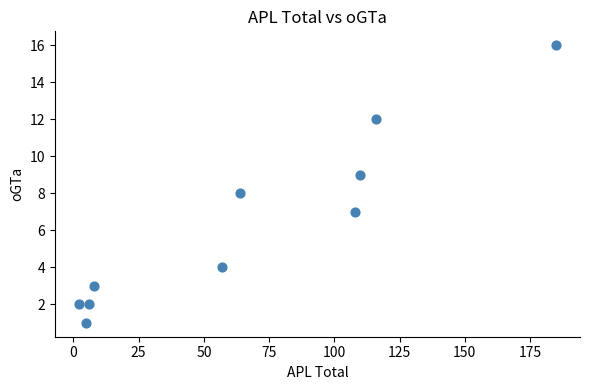

What is the range of Y values (max minus min)?

15